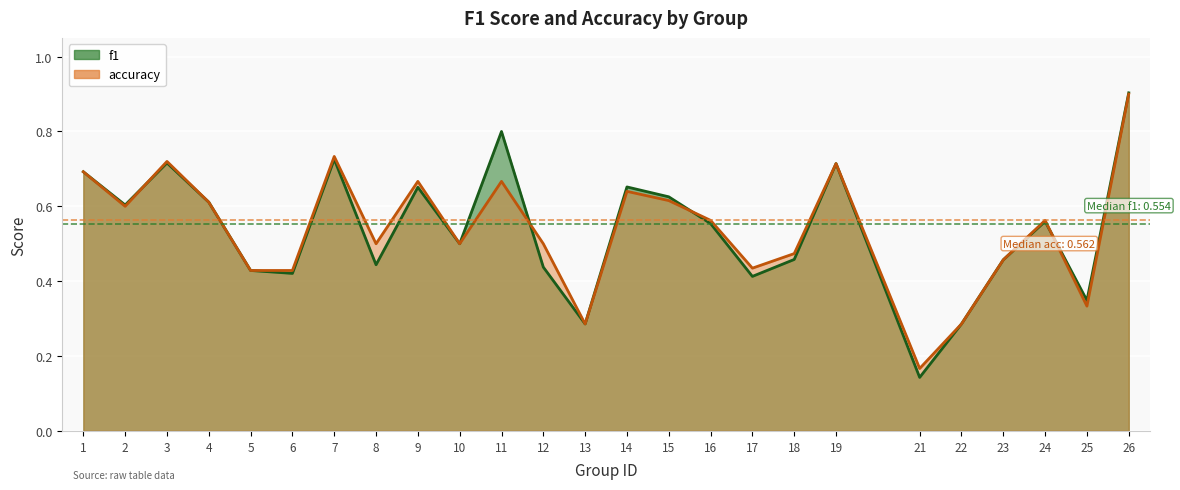

At which category does the chart reach its peak across all series?

26